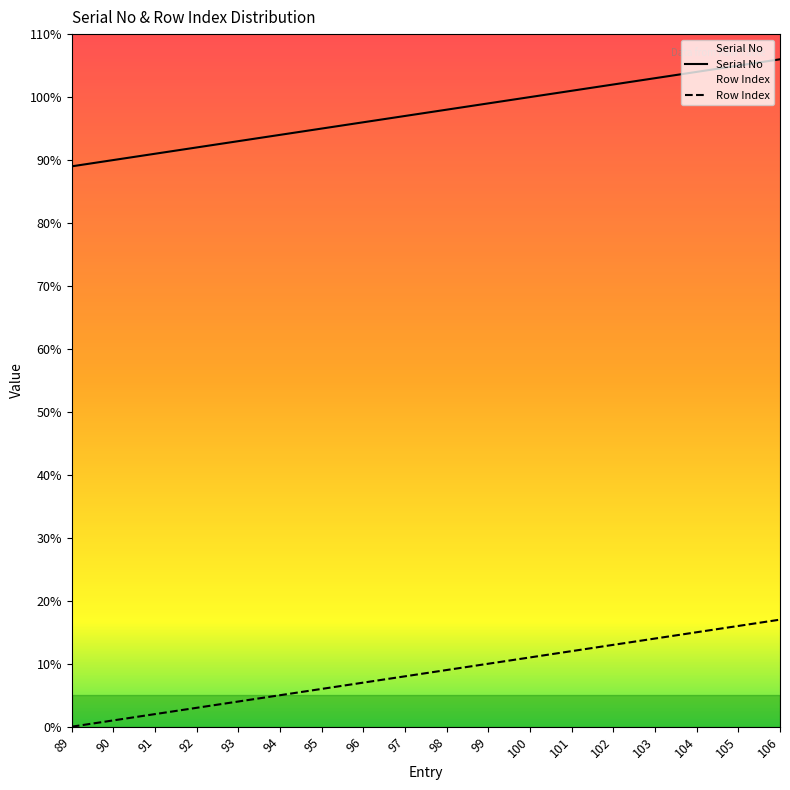

How many data points in Serial No are less than 98?

9